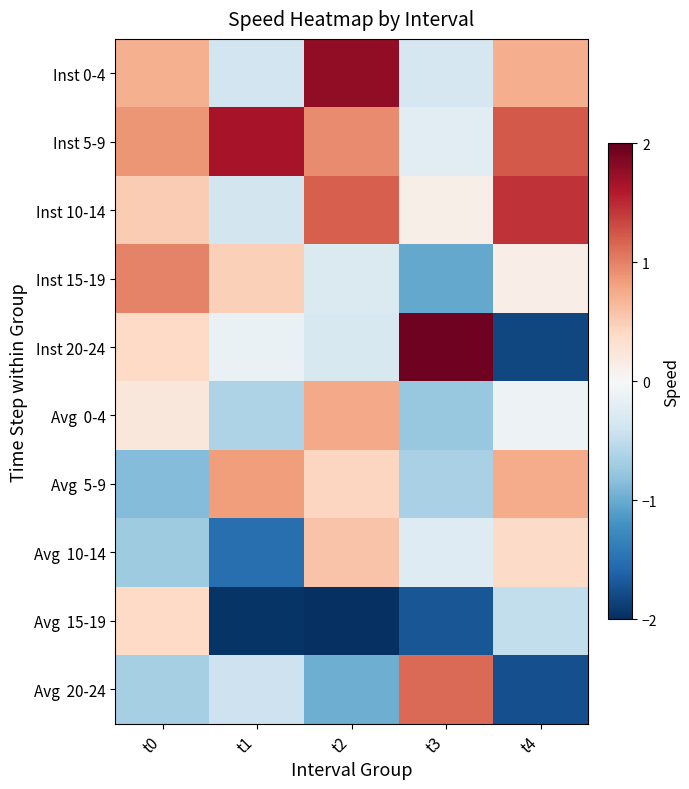

What is the difference between the highest and lowest values at t1?

3.6